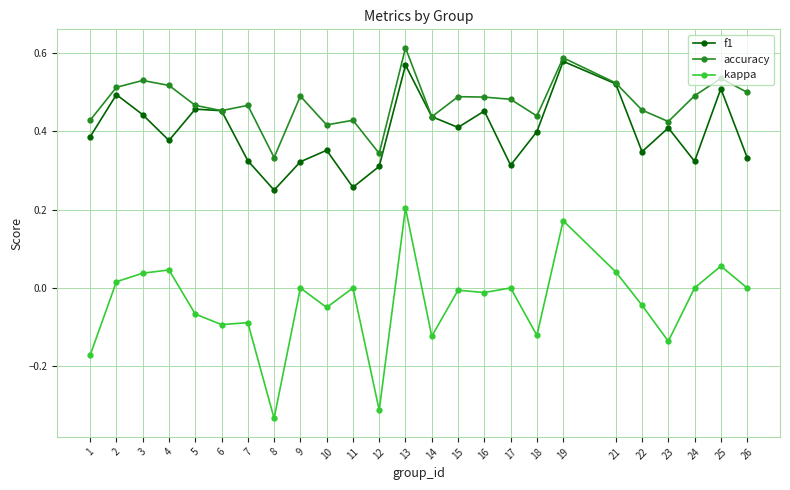

At which label does kappa reach its minimum?

8